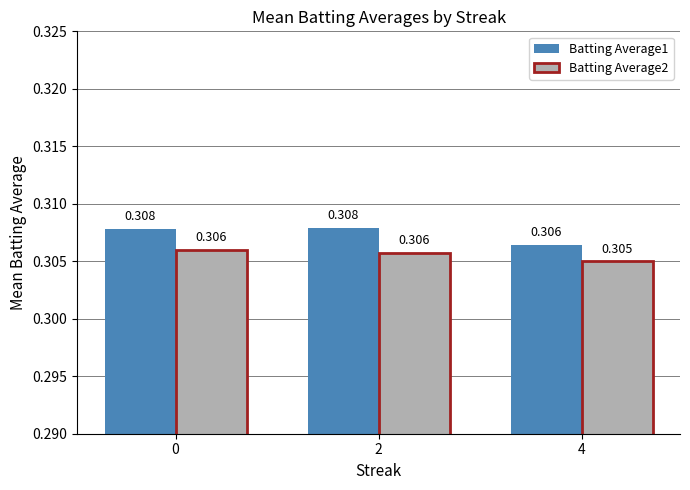

Is the value of Batting Average1 at 4 greater than the value of Batting Average2 at 4?

Yes